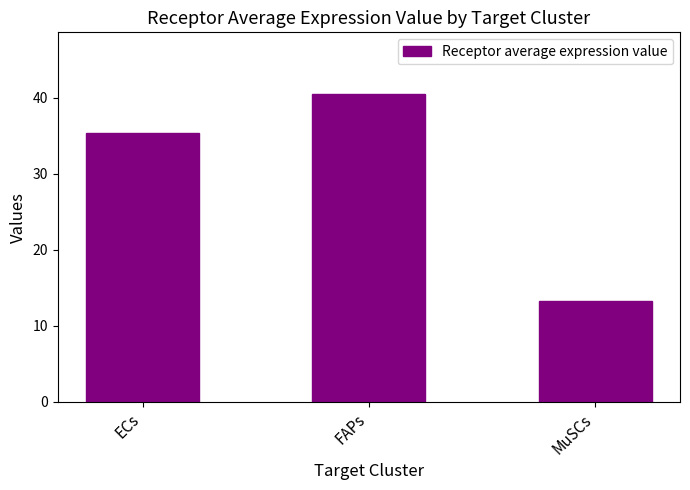

Rank the categories by value from highest to lowest.

FAPs, ECs, MuSCs